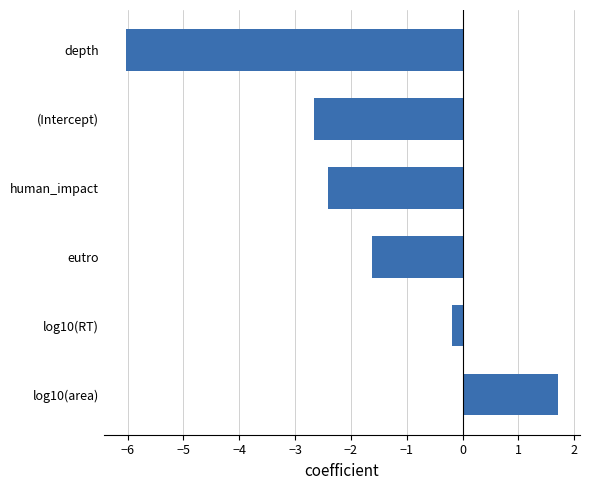

What is the change in value from log10(area) to depth?

-7.8